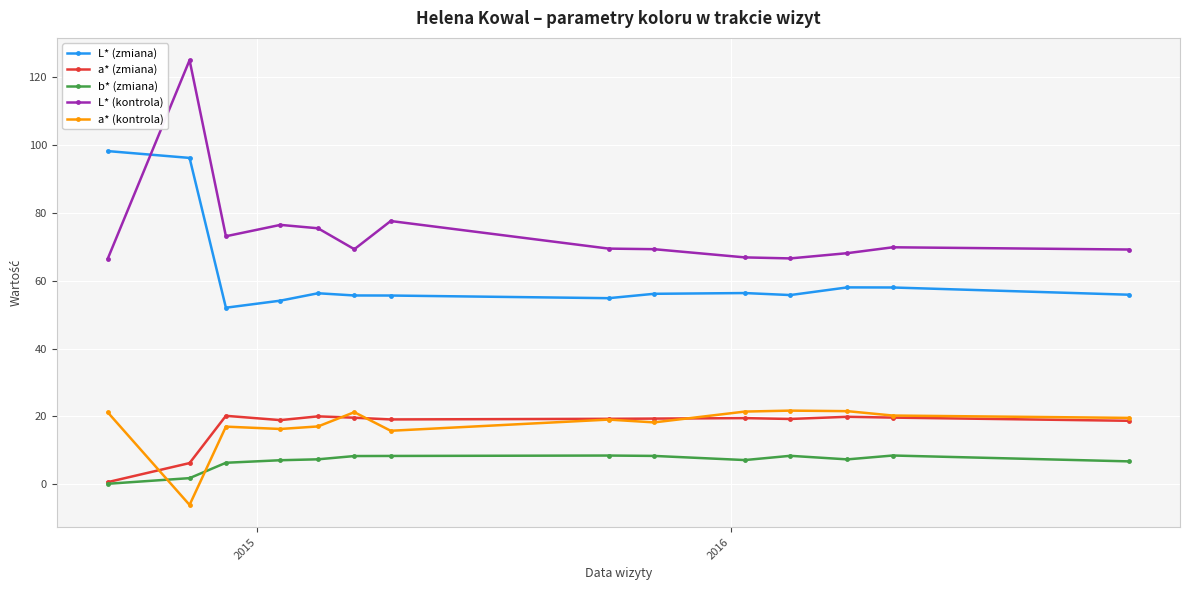

What is the maximum value for L* (kontrola)?

125.0